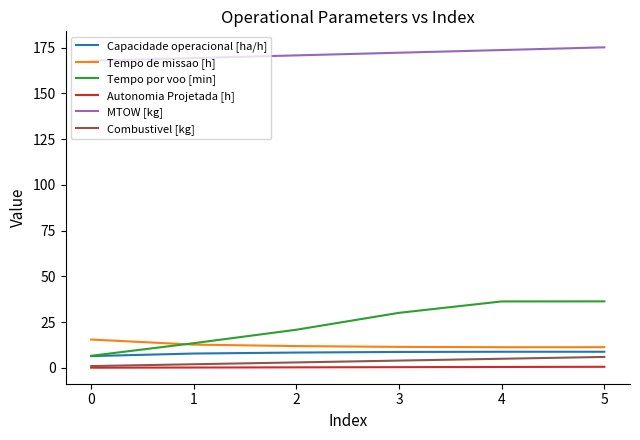

Between 1 and 4, which series saw the biggest shift?

Tempo por voo [min]